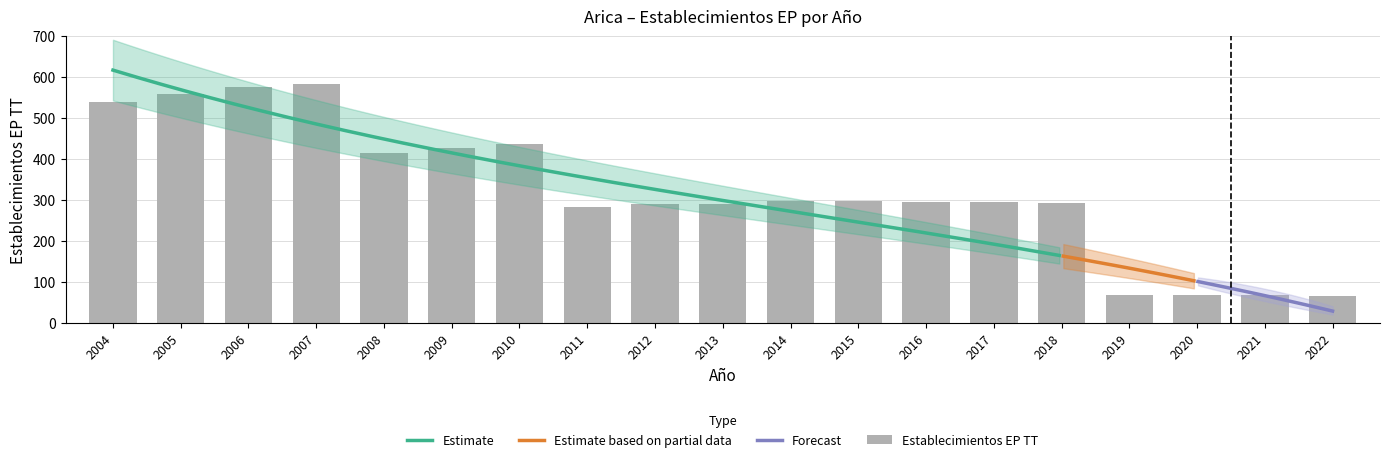

Rank the categories by value from highest to lowest.

2007, 2006, 2005, 2004, 2010, 2009, 2008, 2014, 2015, 2016, 2017, 2018, 2012, 2013, 2011, 2019, 2020, 2021, 2022